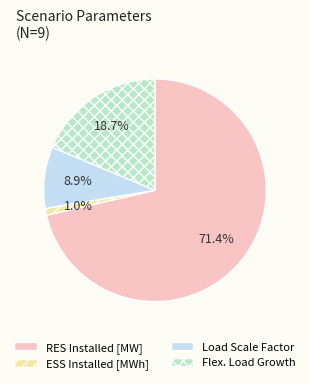

Which category accounts for the majority?

RES Installed [MW]